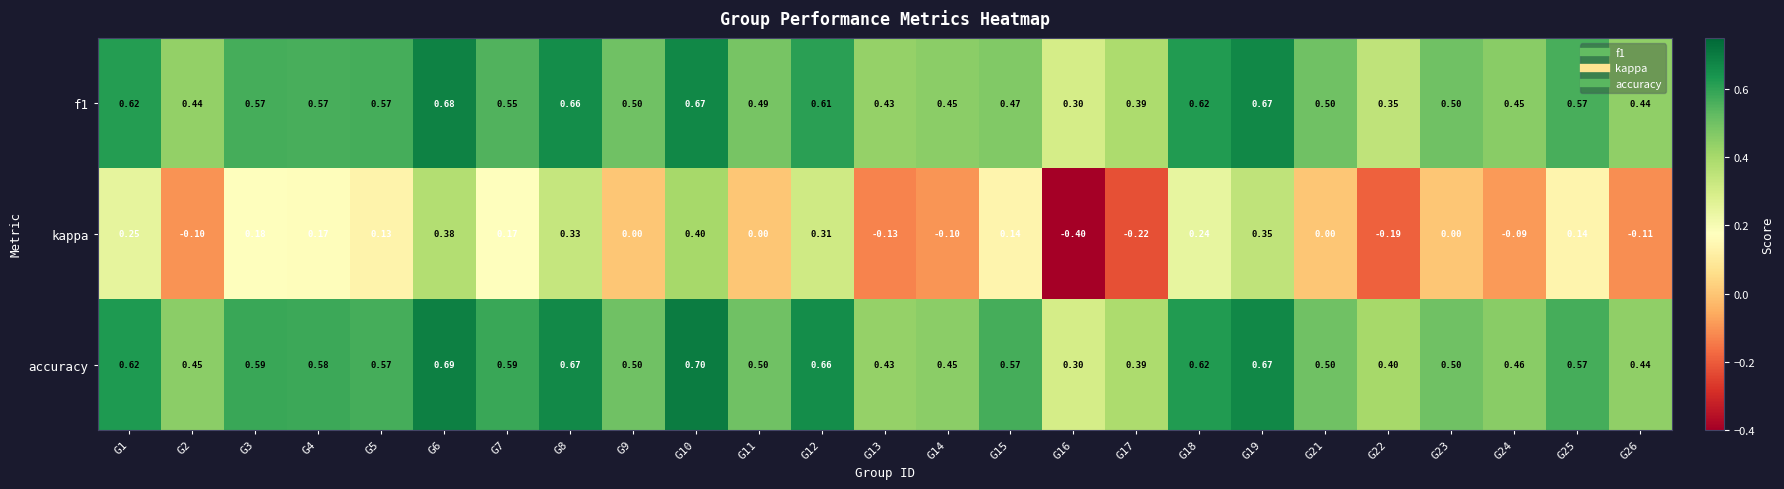

Which series has the widest spread of values?

kappa